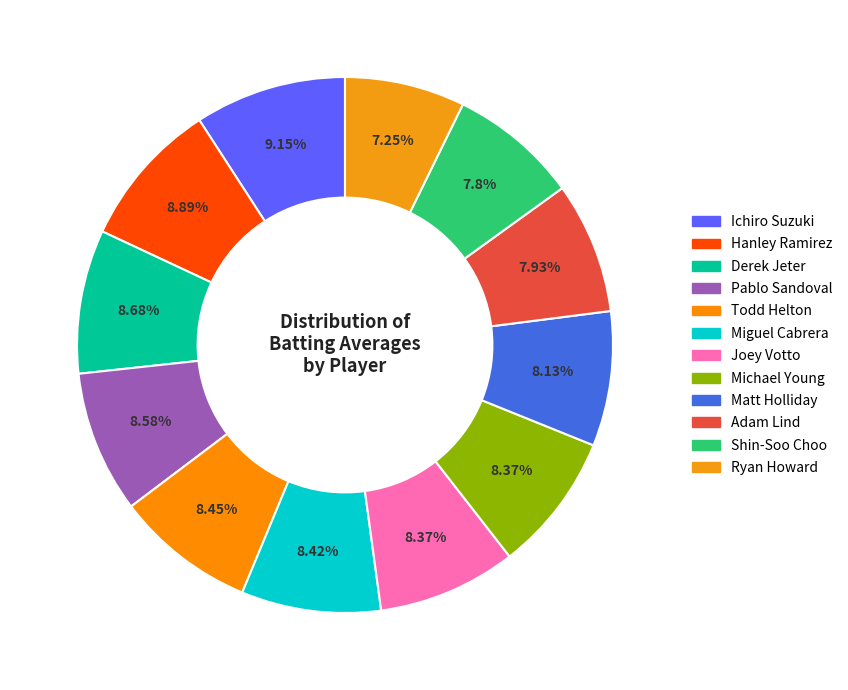

How many slices are in this pie chart?

12